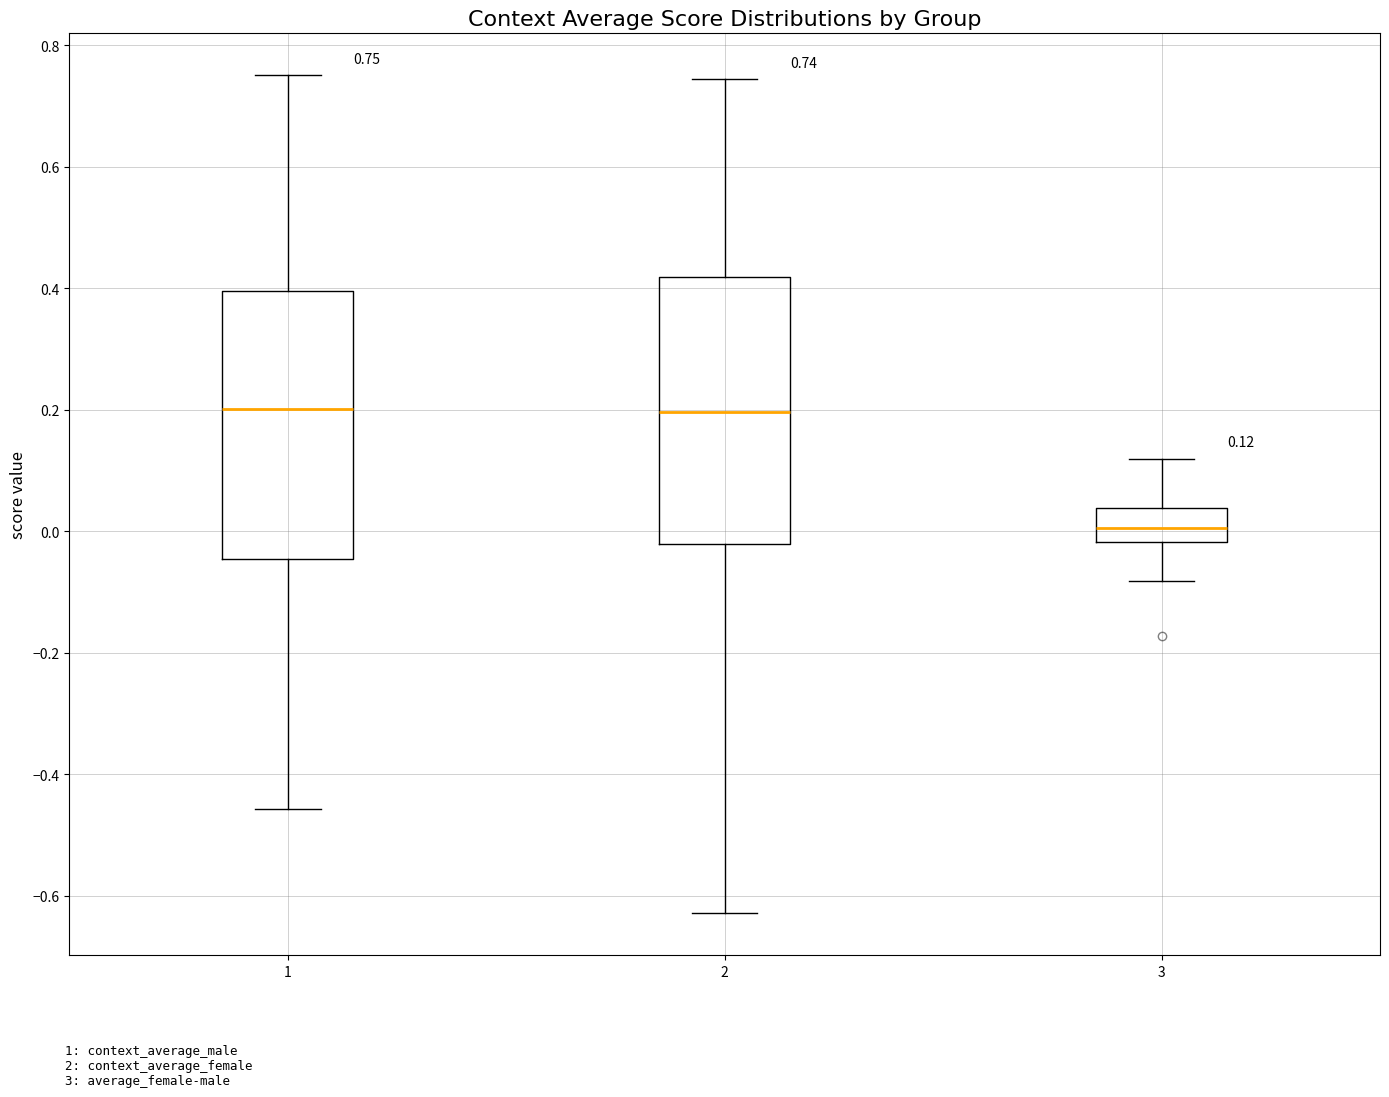

Which box has the lowest median line?

3